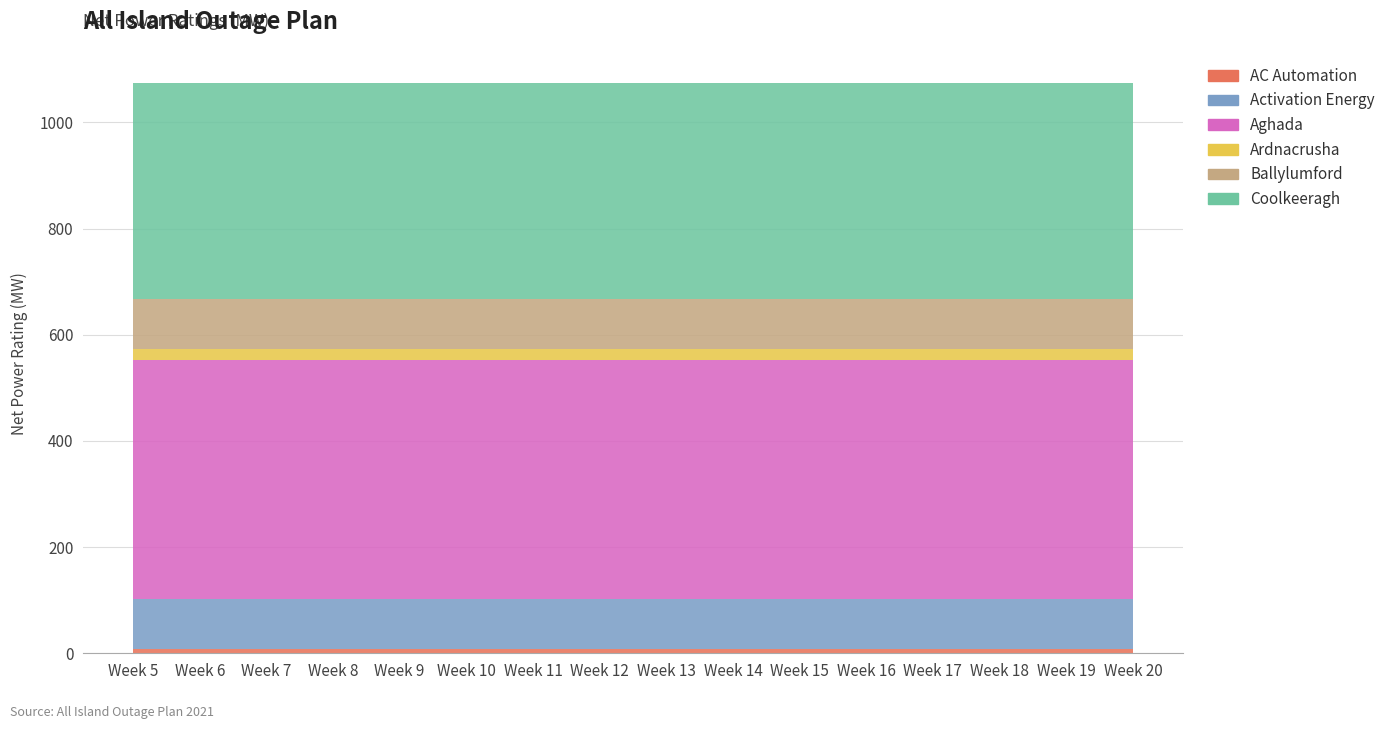

Reading left to right, what are all the values shown in this chart?

AC Automation: 8	8	8	8	8	8	8	8	8	8	8	8	8	8	8	8
Activation Energy: 95	95	95	95	95	95	95	95	95	95	95	95	95	95	95	95
Aghada: 449	449	449	449	449	449	449	449	449	449	449	449	449	449	449	449
Ardnacrusha: 21	21	21	21	21	21	21	21	21	21	21	21	21	21	21	21
Ballylumford: 94	94	94	94	94	94	94	94	94	94	94	94	94	94	94	94
Coolkeeragh: 408	408	408	408	408	408	408	408	408	408	408	408	408	408	408	408